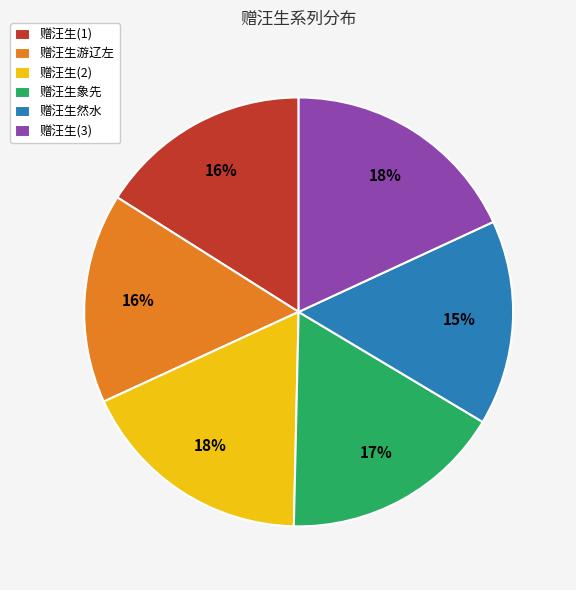

How many segments does this pie chart have?

6